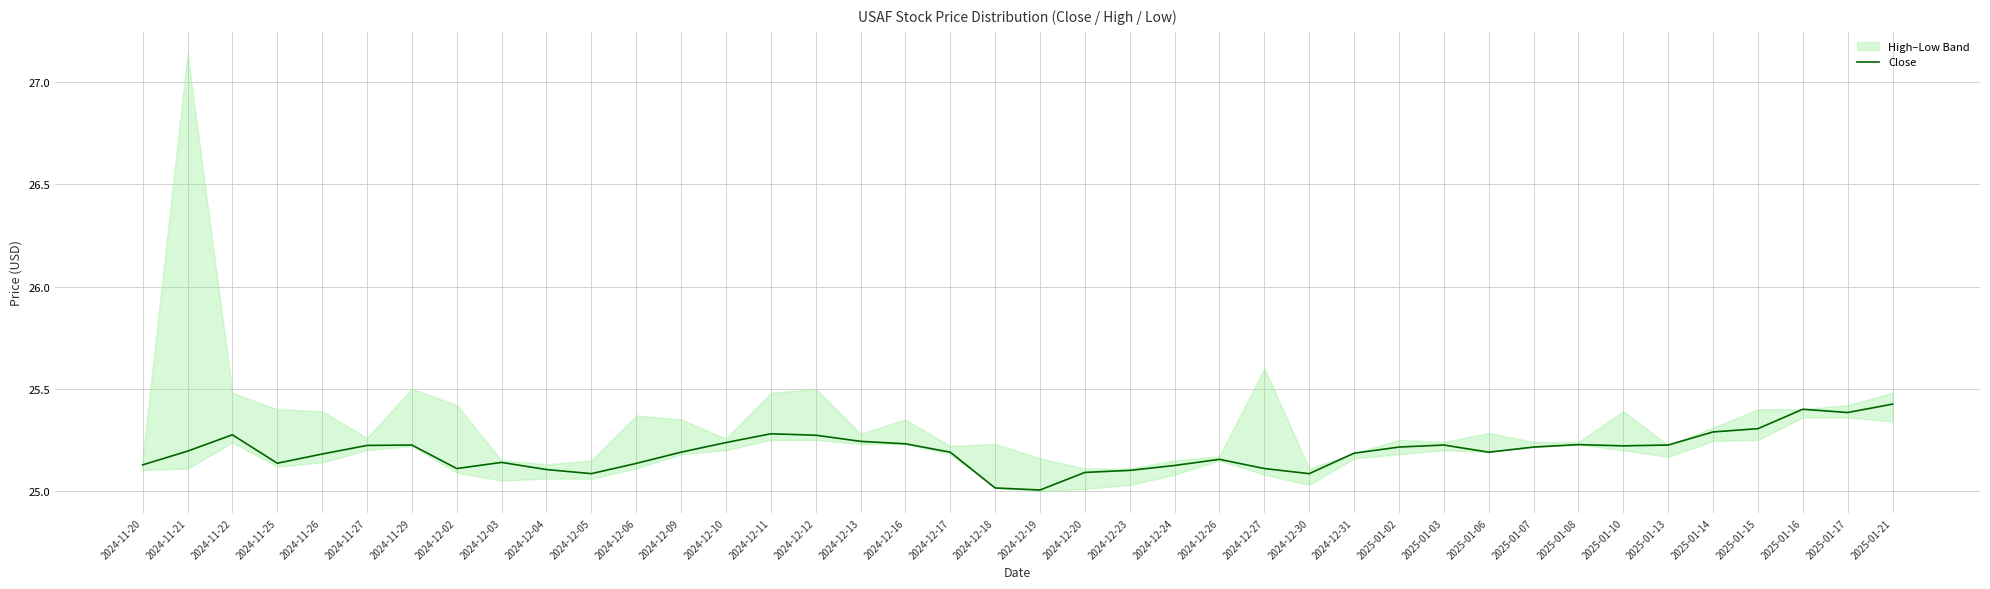

What is the difference between the second highest and minimum values?

0.4